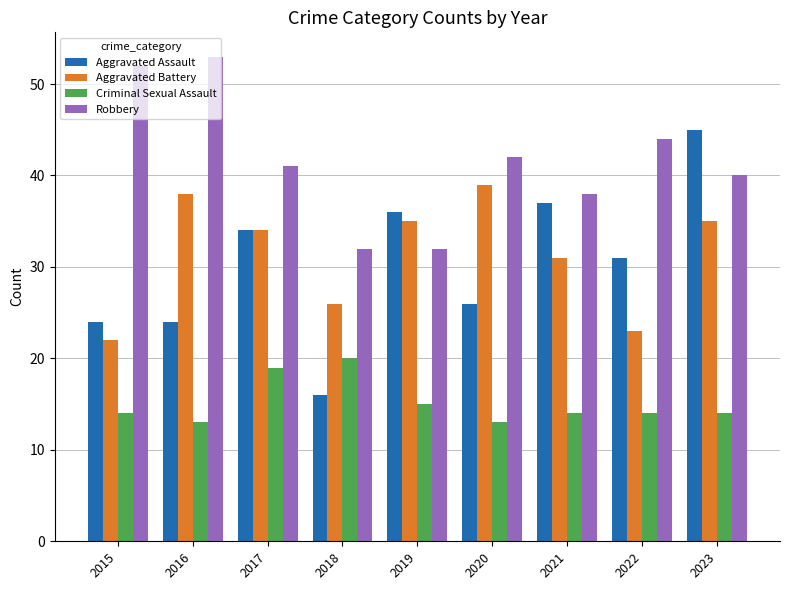

Rank the series by their maximum value, from lowest to highest.

Criminal Sexual Assault, Aggravated Battery, Aggravated Assault, Robbery